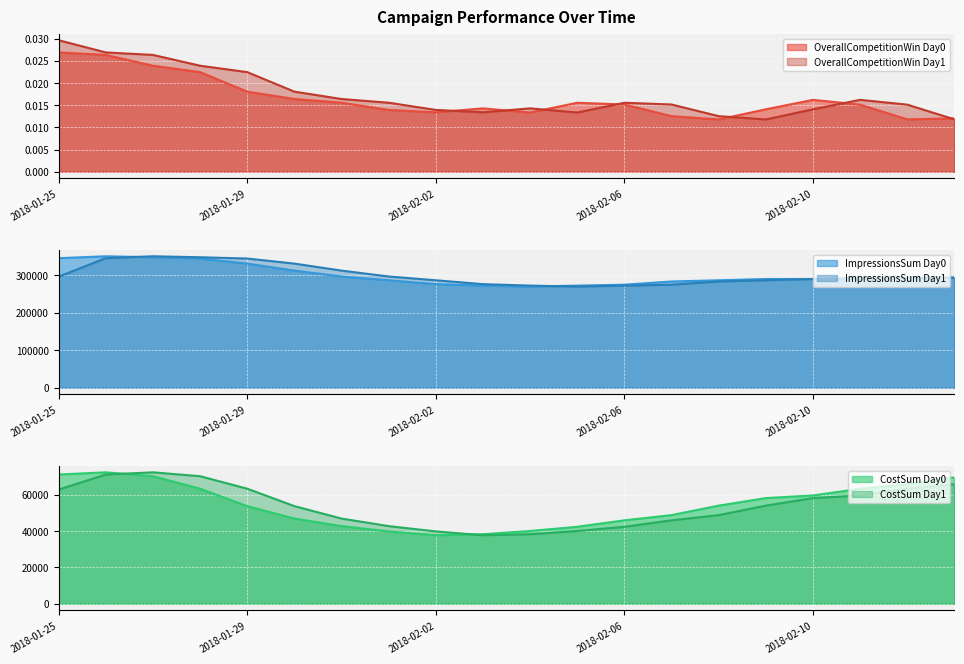

What is the approximate value of CostSum_1 at 2018-02-05?

40047.0